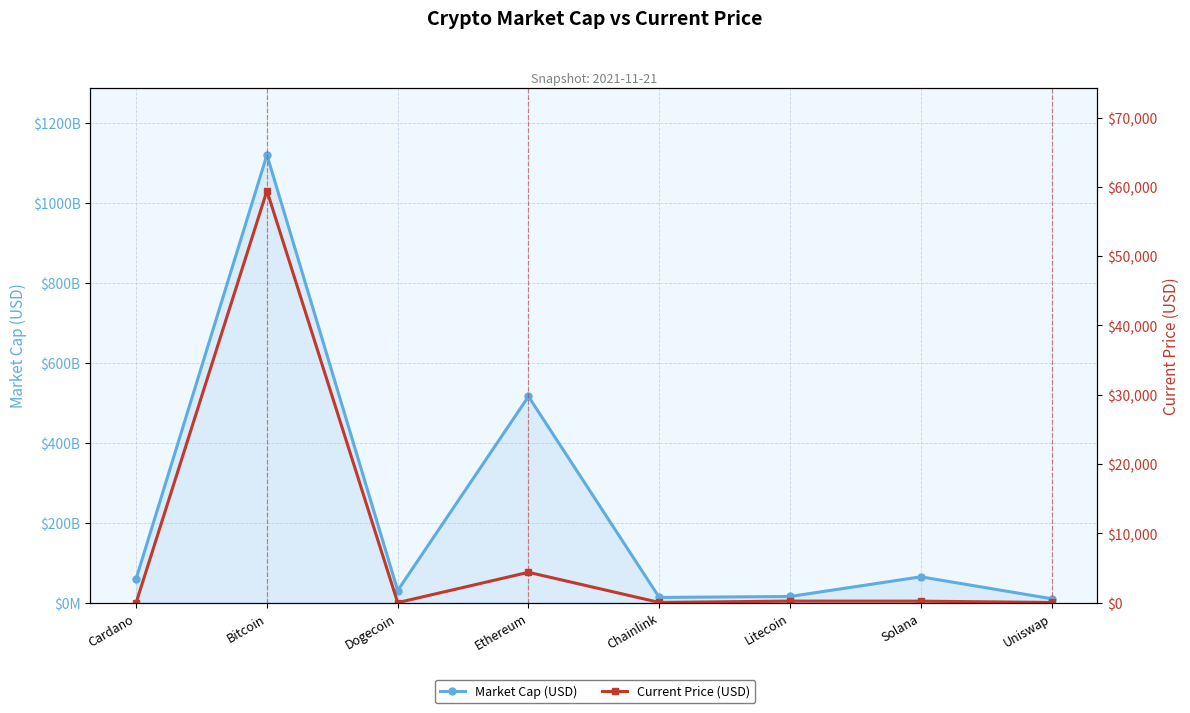

What are all the series names shown in the legend?

Market Cap (USD), Current Price (USD)